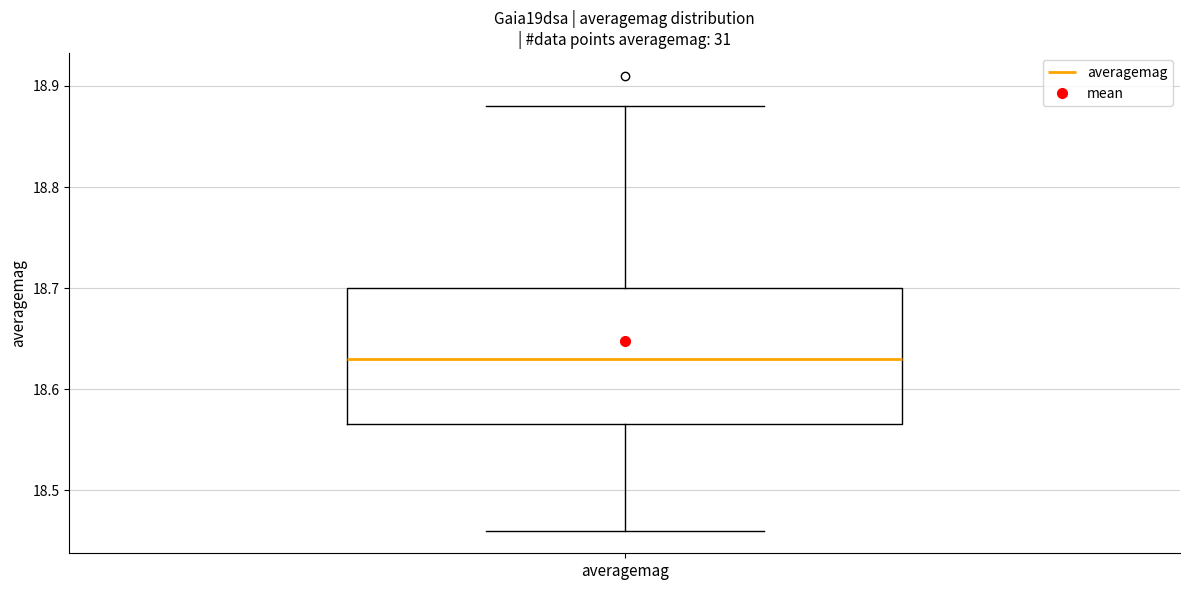

Transcribe this box plot: give where the median line is, the range the box spans, and where the two whiskers end, as read against the y-axis. The values are not printed on the chart, so give them approximately, as read against the axis.

median 18.63, box 18.57 to 18.70, whiskers 18.46 to 18.88